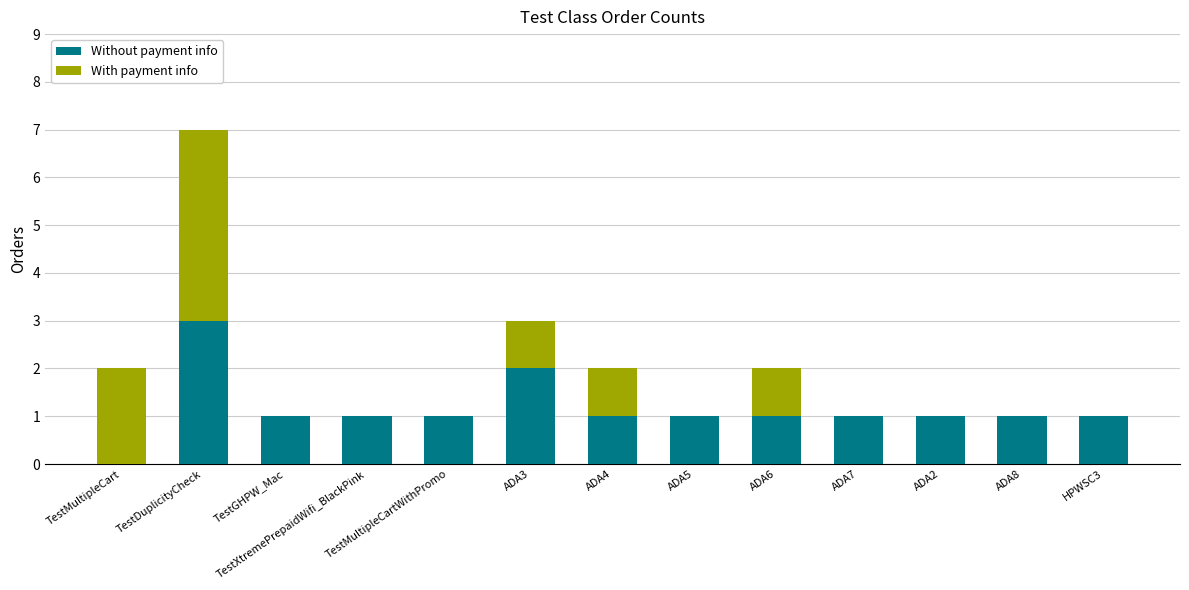

True or false: Without payment info has a value of 1 at TestDuplicityCheck.

False